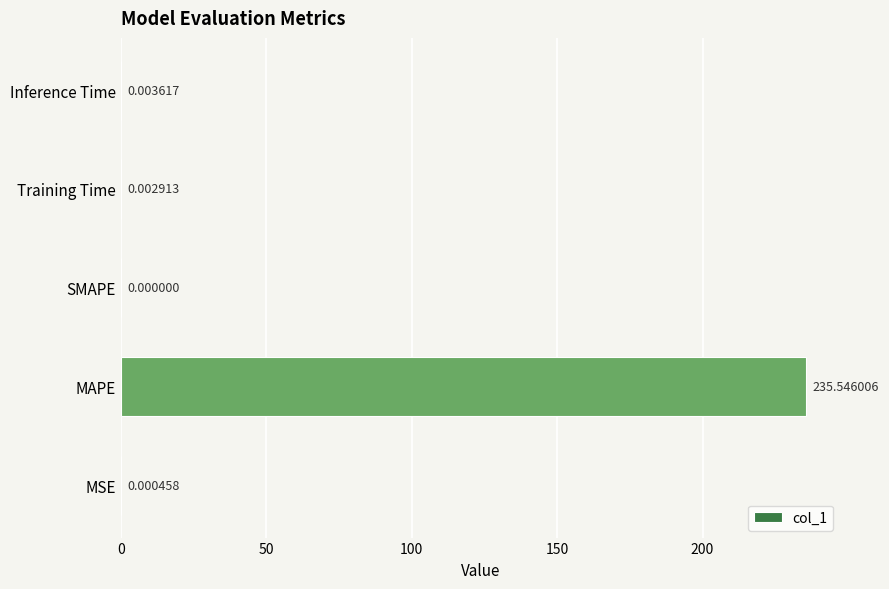

Which has a higher value, MSE or Training Time?

Training Time